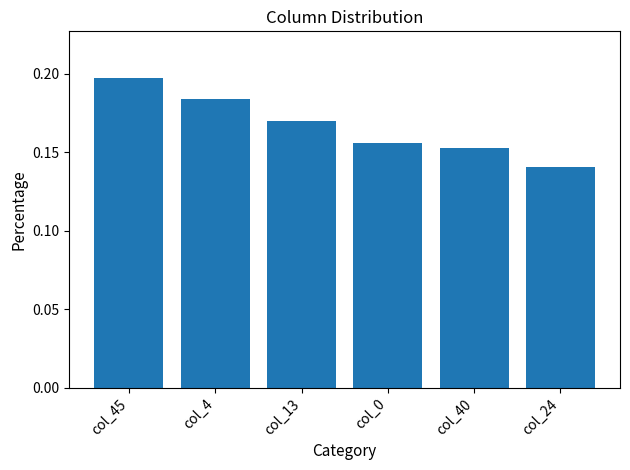

At which category does the chart reach its minimum across all series?

col_24